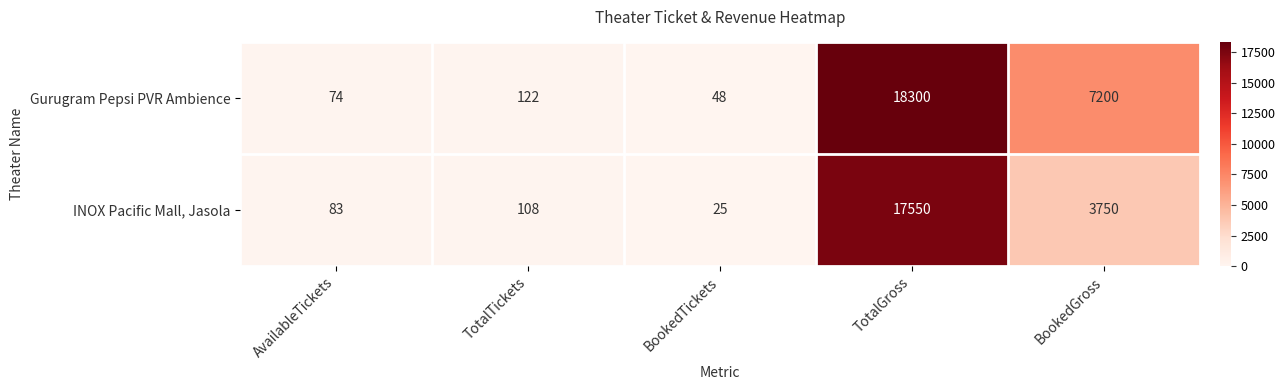

Where is INOX Pacific Mall, Jasola nearest to the value 8787?

BookedGross